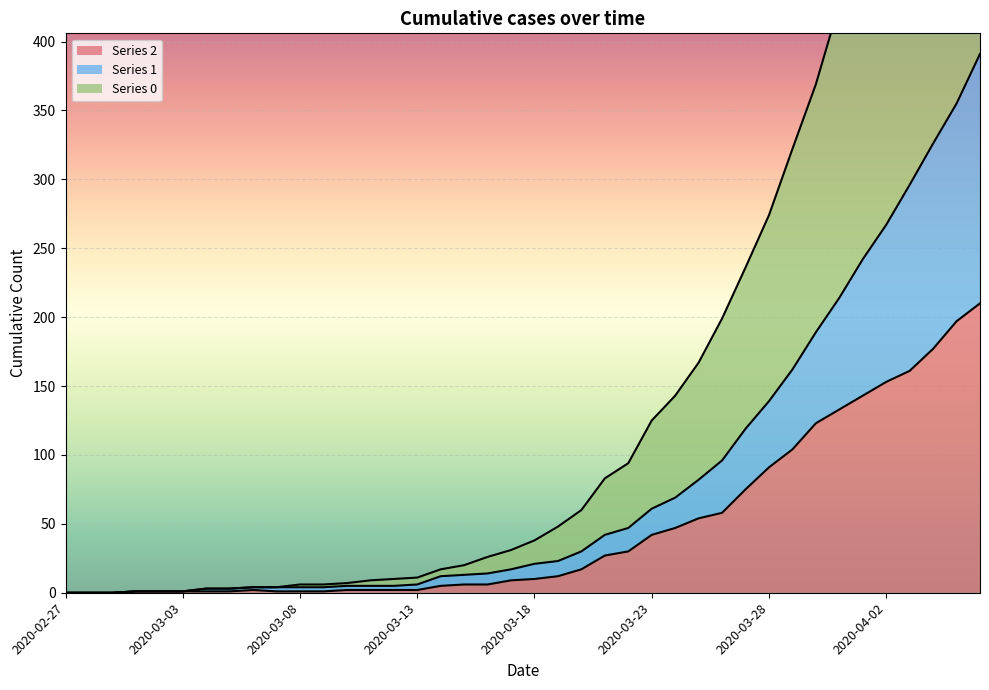

How many lines are shown in the chart?

3